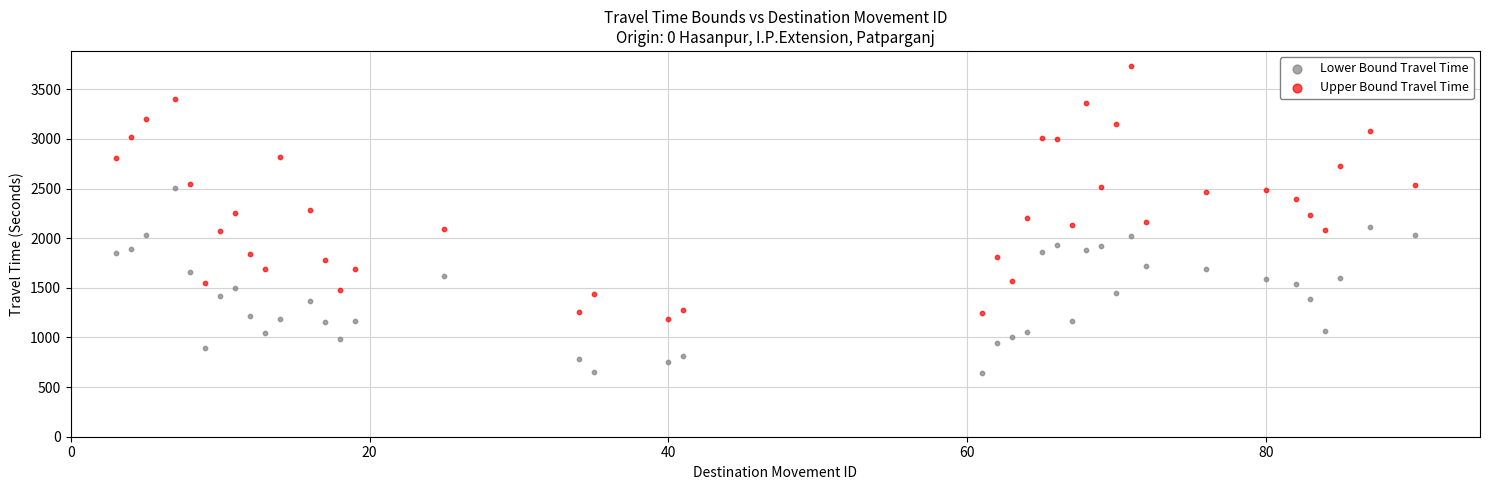

Across all data points, what is the range of Y values (max minus min)?

3088